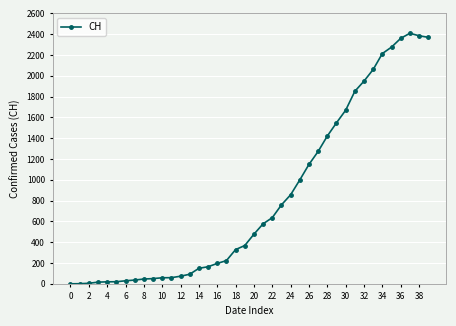

What is the difference between the maximum and minimum values?

2409